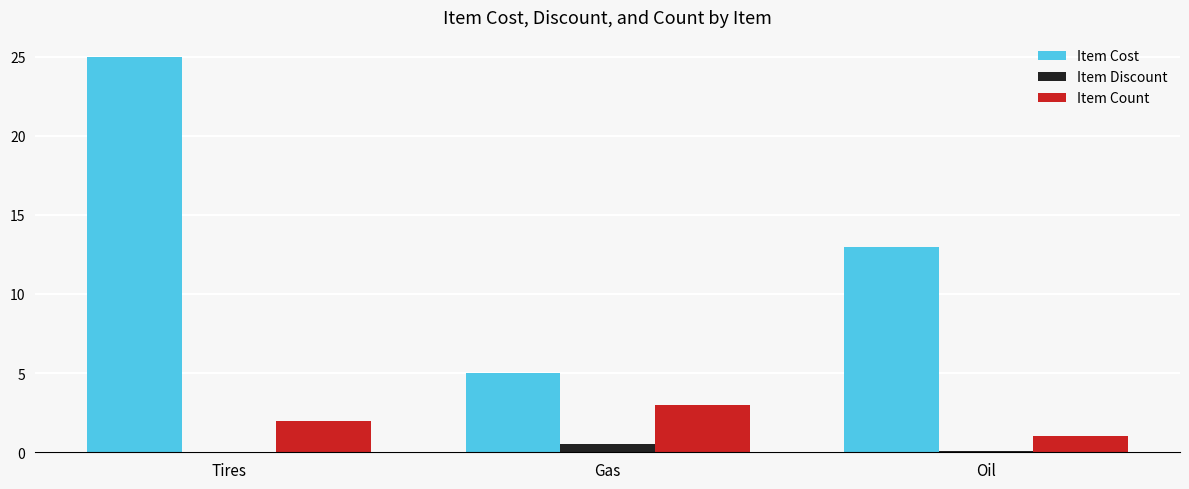

The Item Count series shows 2.0 at Tires. True or false?

True